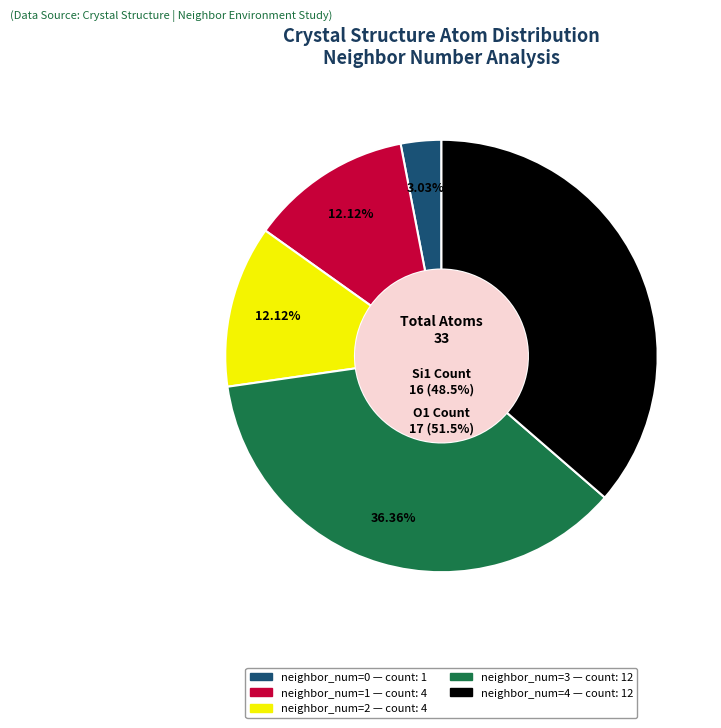

Which category has the smallest portion of the pie?

neighbor_num=0